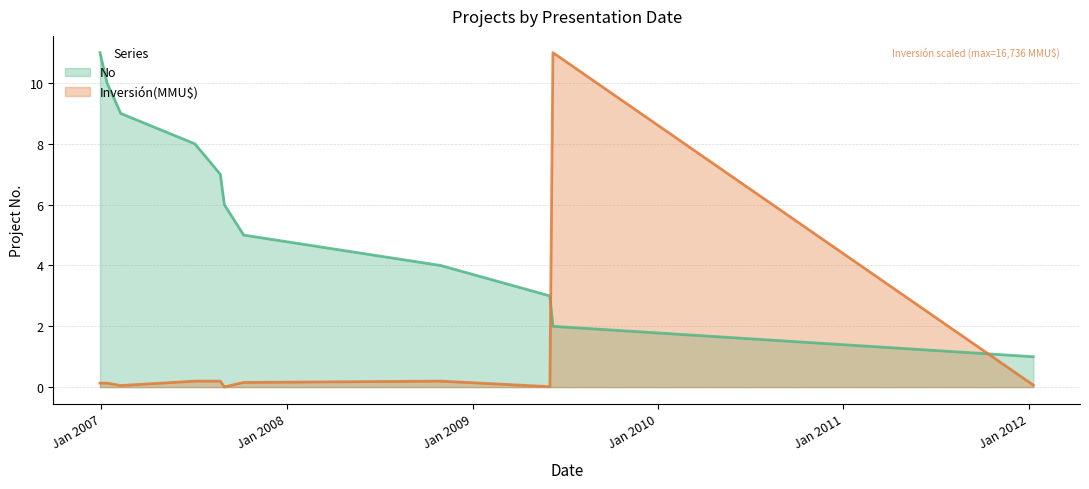

How many times do Inversión(MMU$) and No cross each other?

2